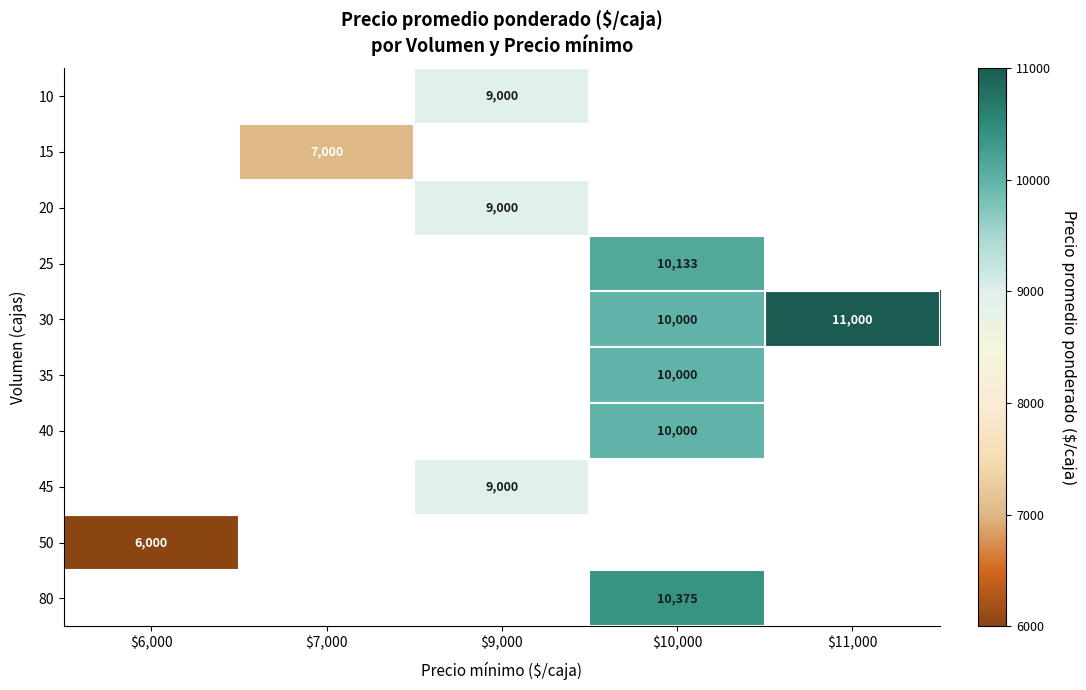

True or false: 30 has a value of 4485 at $11,000.

False